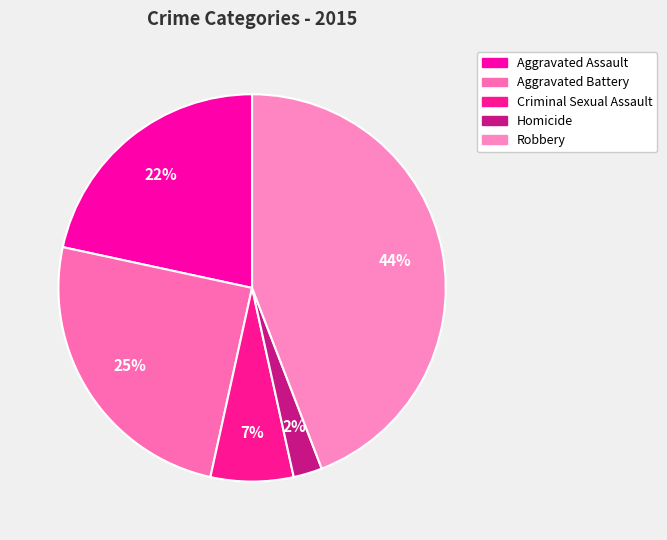

To the nearest percent, what is the difference between the largest and smallest slice percentages?

42%